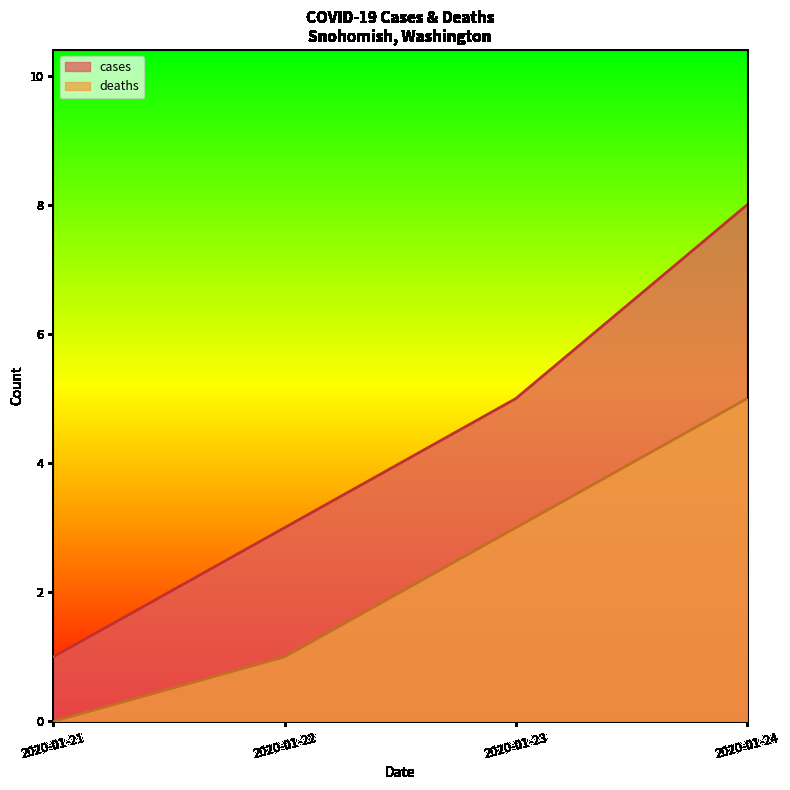

What is the value of the cases point at the 2nd from the left?

3